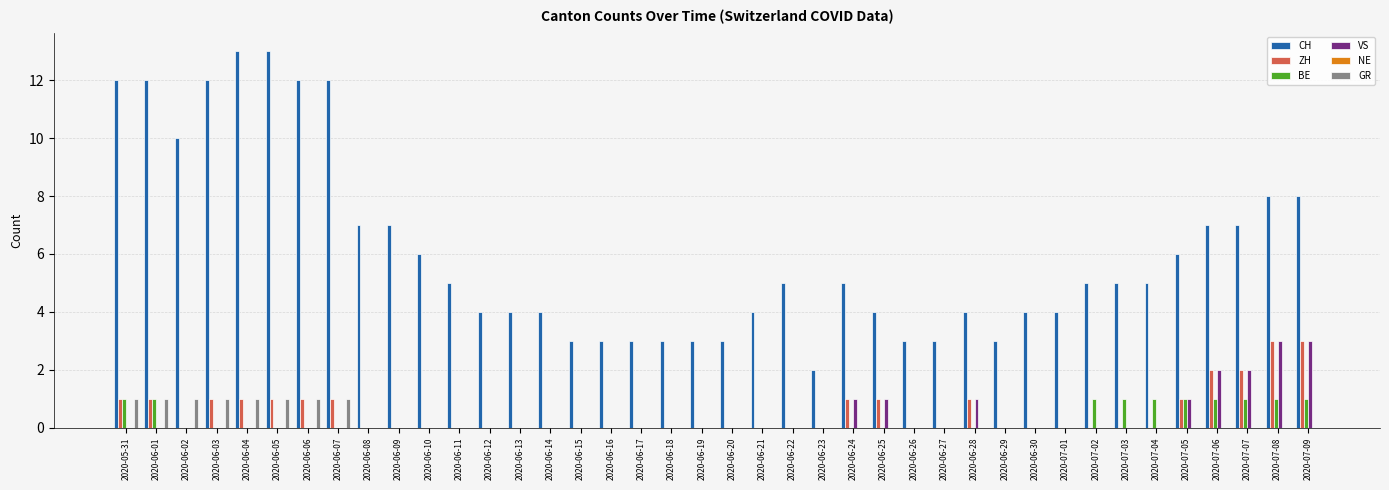

Which series changed the most between 2020-06-04 and 2020-06-24?

CH